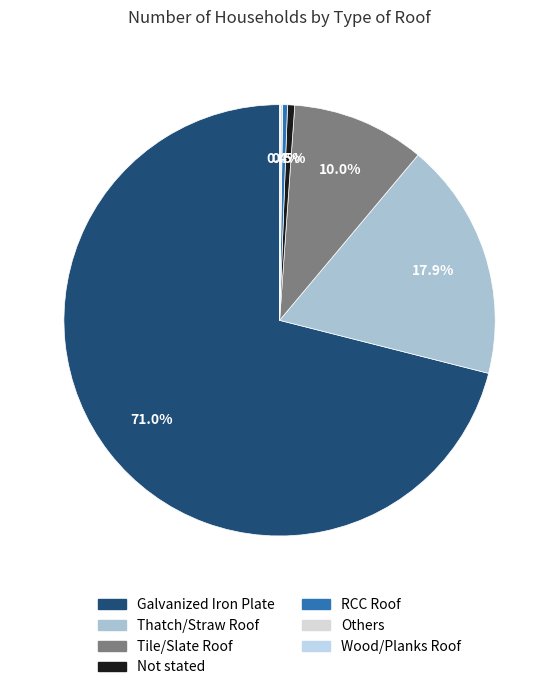

To the nearest percent, what is the difference between the largest and smallest slice percentages?

71%